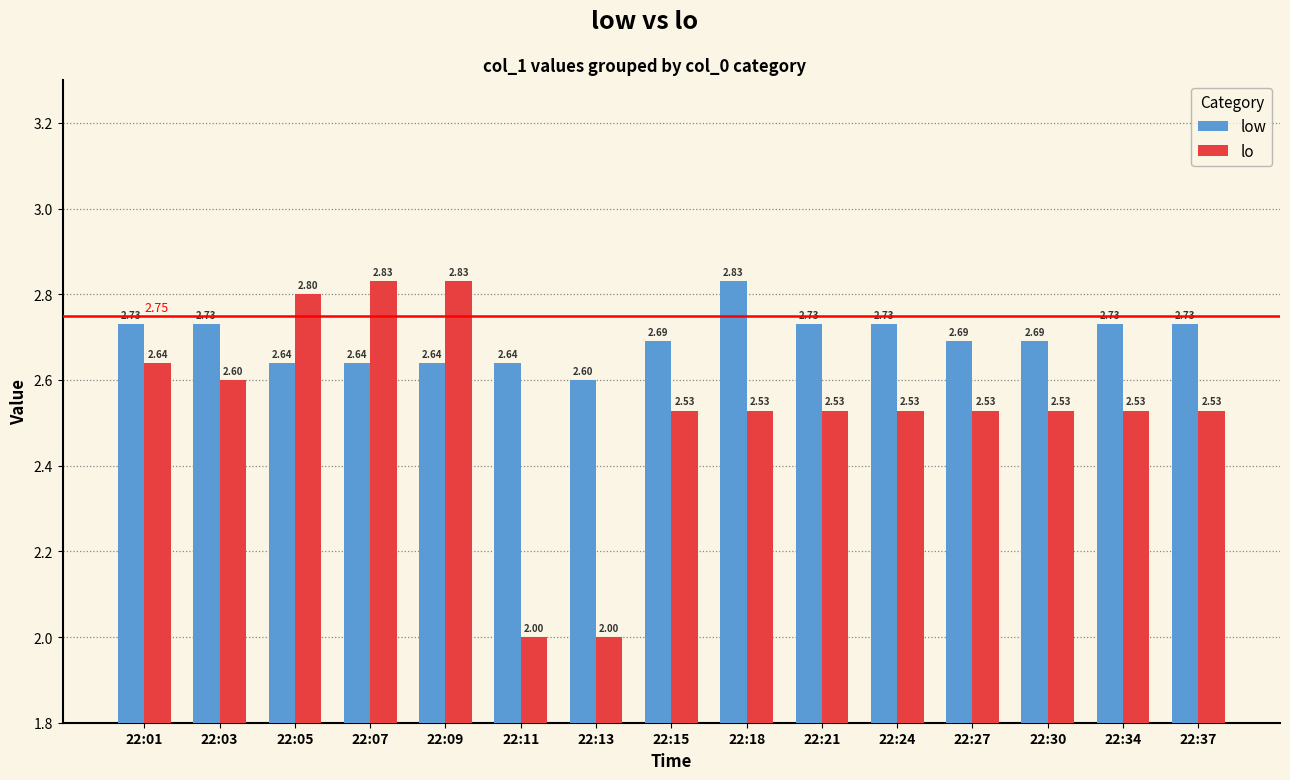

What is the difference between the highest and lowest values at 22:27?

0.2